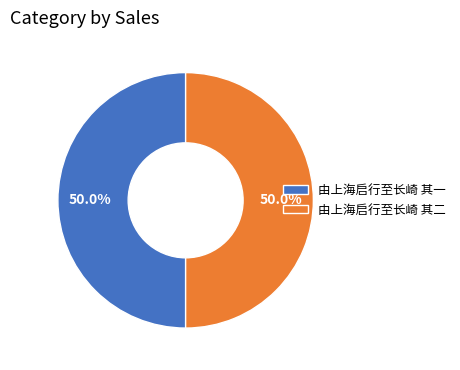

Is it true that 由上海启行至长崎 其二 is 50% of the pie?

True